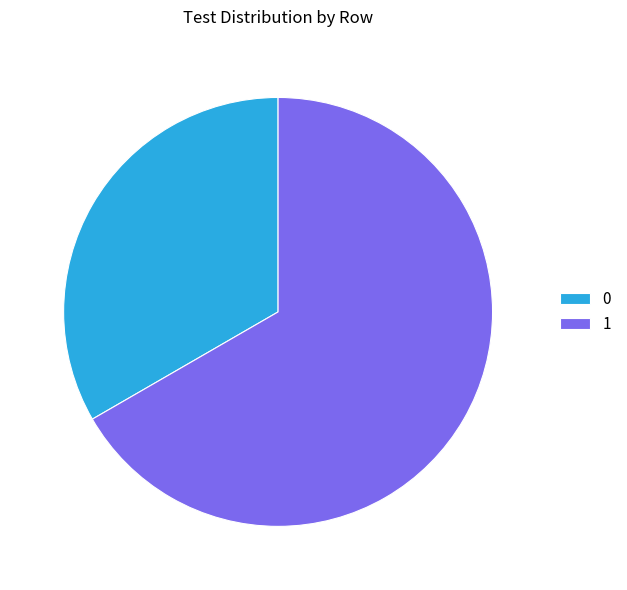

True or false: 1 accounts for 57% of the total.

False